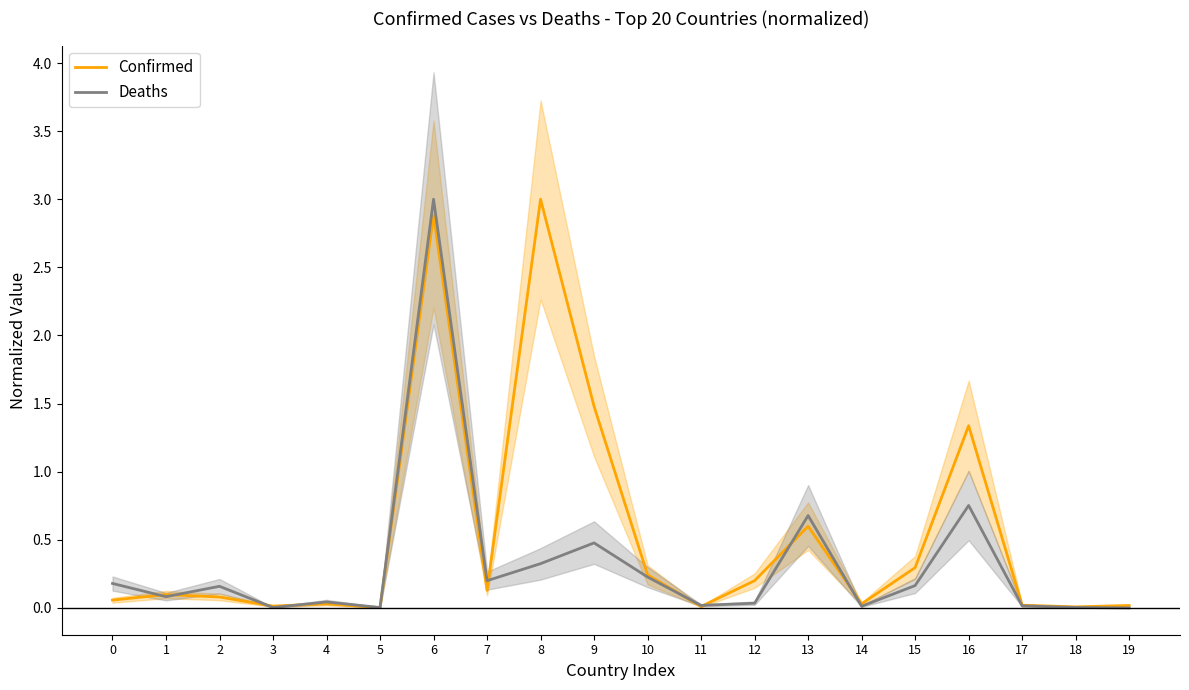

Which series has the largest total across all categories?

Confirmed